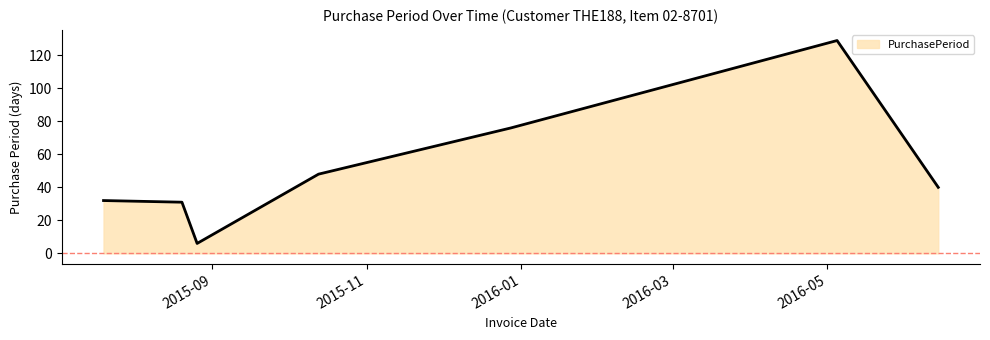

Reading left to right, what are all the values shown in this chart?

32	31	6	48	76	129	40